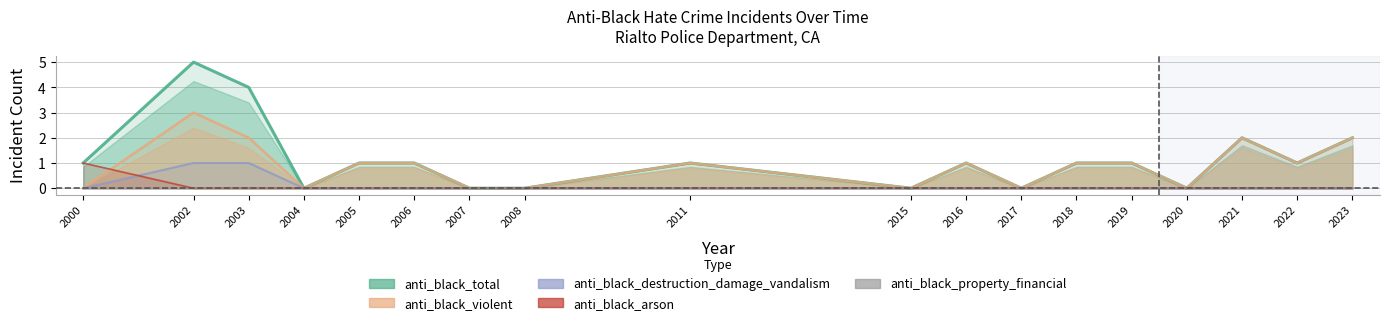

Which category has the lowest value across all series?

2004